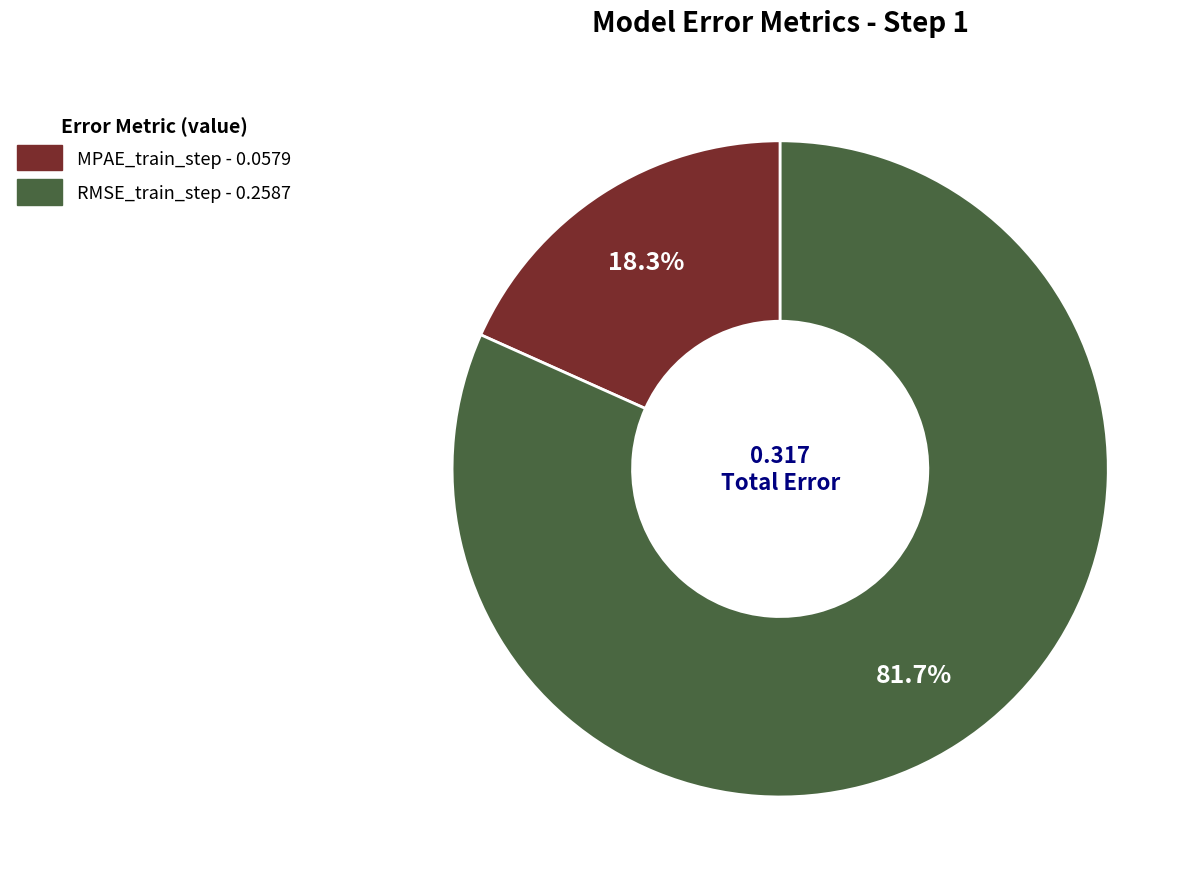

Is MPAE_train_step the majority of the pie?

No